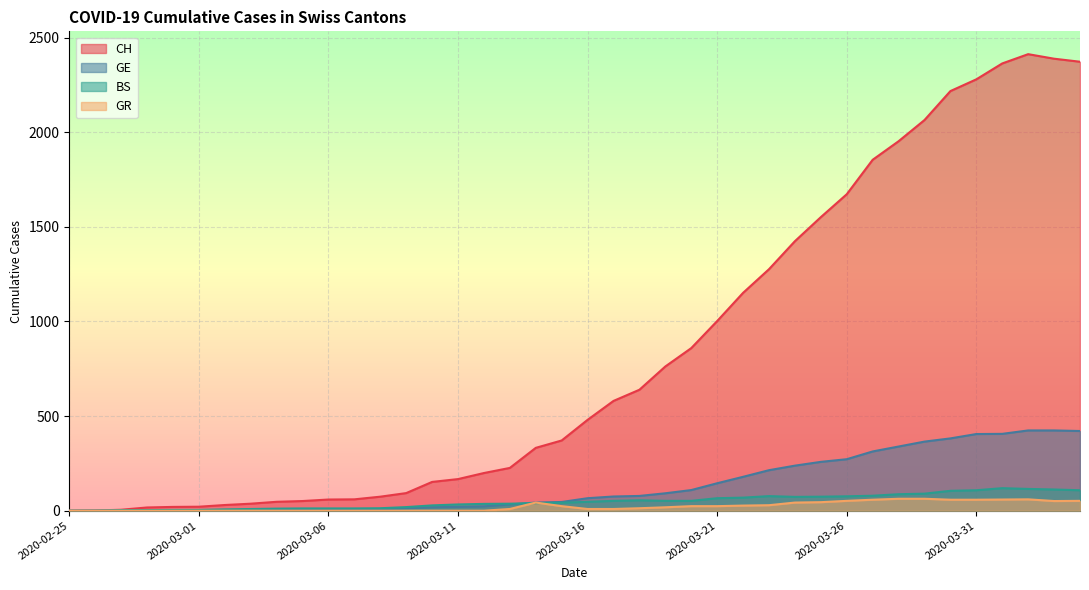

Which has a higher value, 2020-03-22 or 2020-03-11?

2020-03-22